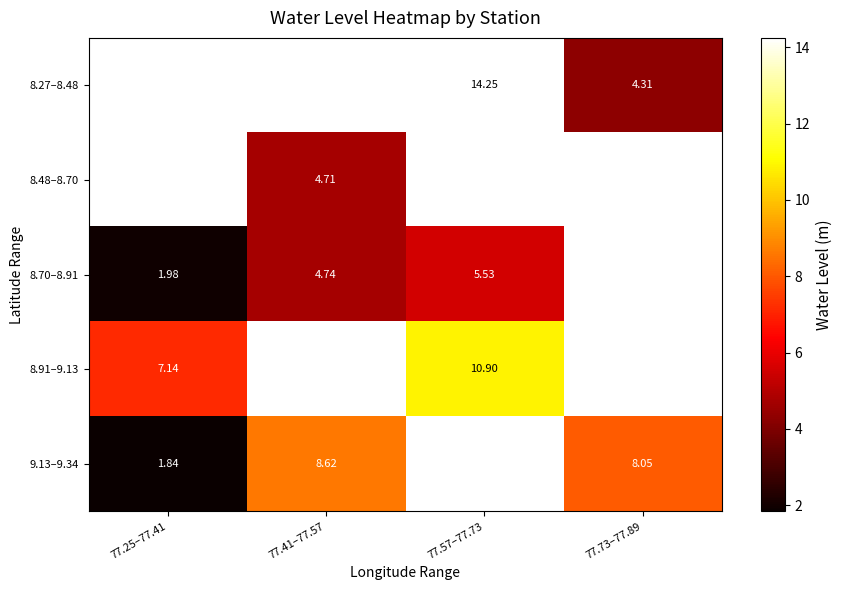

True or false: 8.27–8.48 has a value of 14.2 at 77.57–77.73.

True